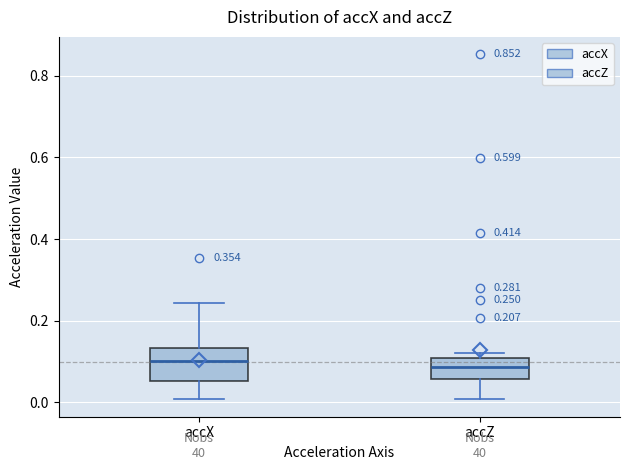

Which box is the tallest, from its lower edge to its upper edge?

accX